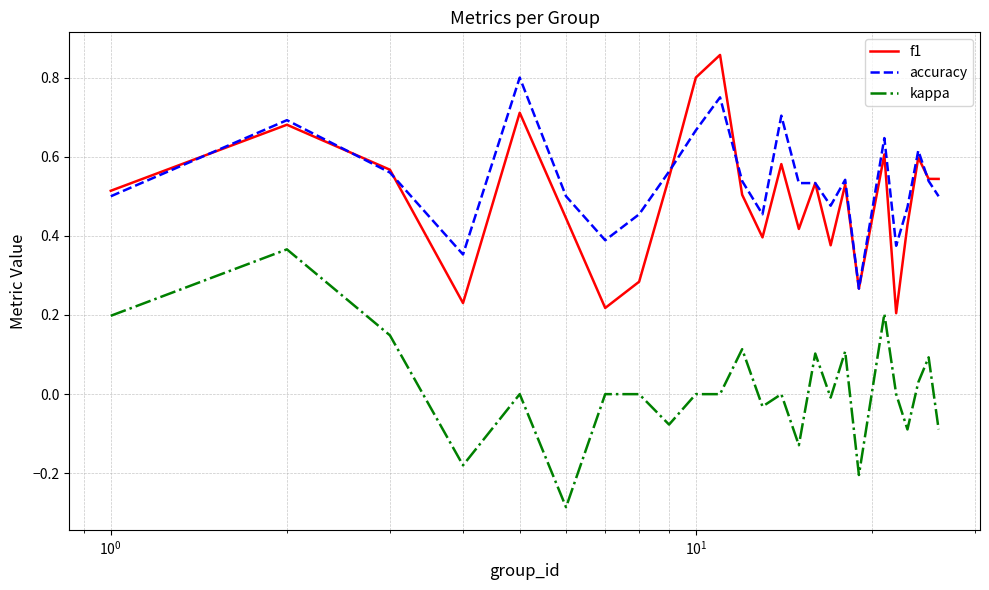

True or false: kappa and f1 intersect in this chart.

False